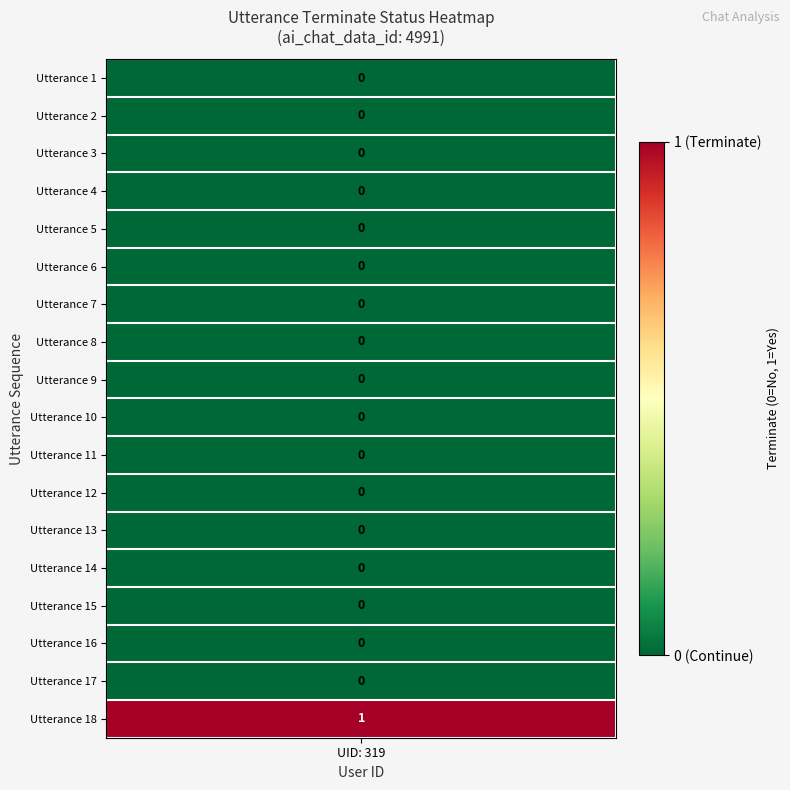

How many values are between 0 and 1?

18